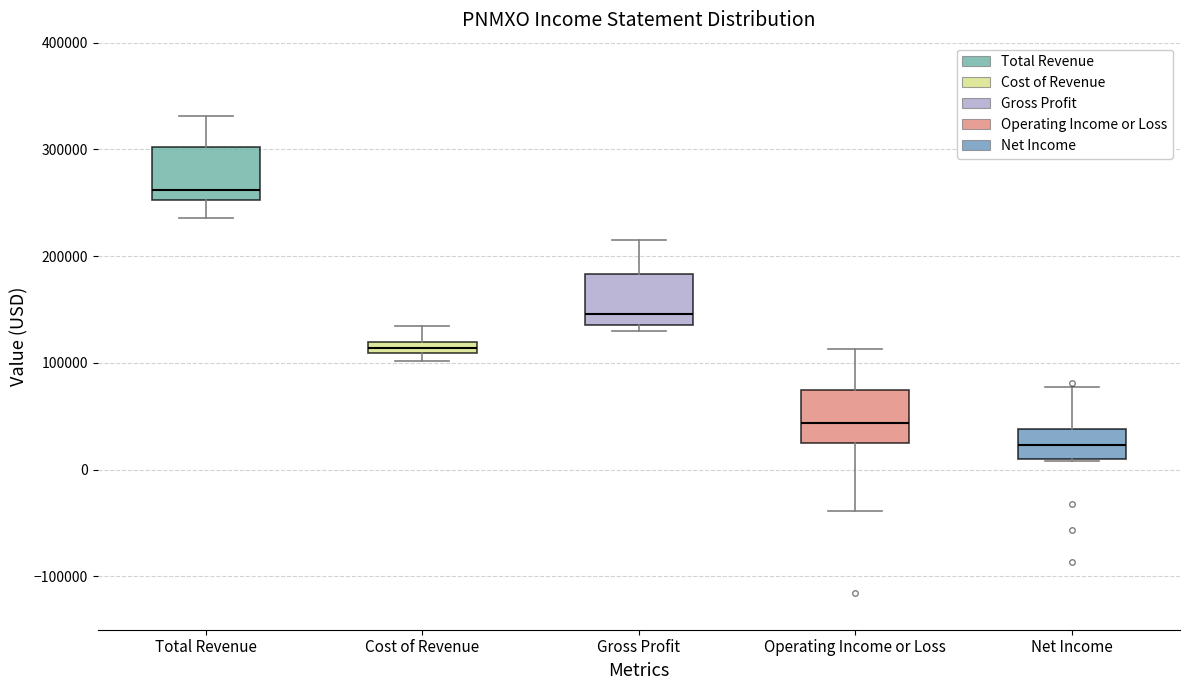

Where is the upper edge of the box for Operating Income or Loss on the y-axis? The values are not printed on the chart, so give them approximately, as read against the axis.

70000